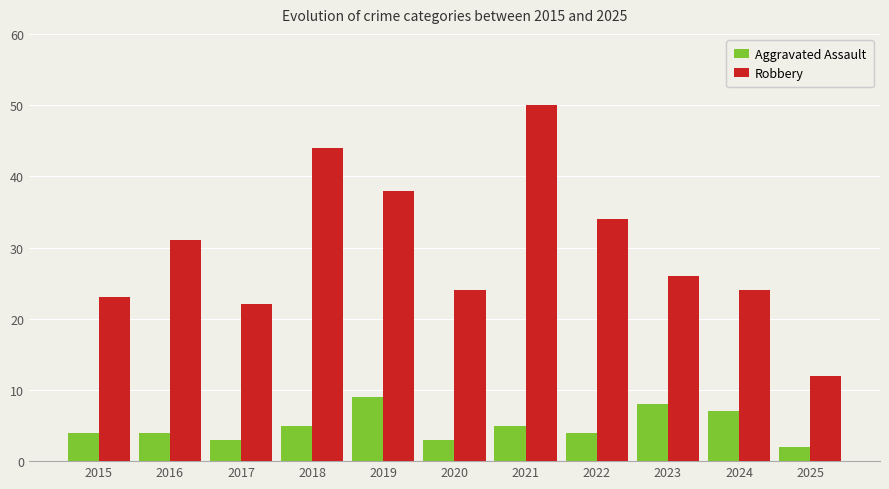

Reading left to right, extract all data points from this chart.

Aggravated Assault: 4	4	3	5	9	3	5	4	8	7	2
Robbery: 23	31	22	44	38	24	50	34	26	24	12